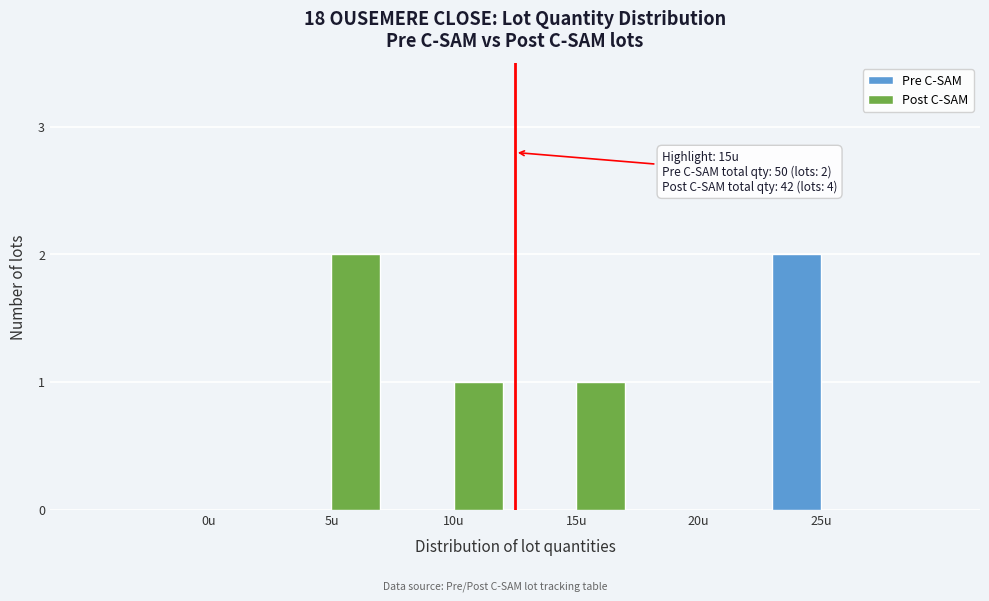

Reading right to left, what are all the values shown in this chart?

Pre C-SAM: 25u=2	20u=0	15u=0	10u=0	5u=0	0u=0
Post C-SAM: 25u=0	20u=0	15u=1	10u=1	5u=2	0u=0